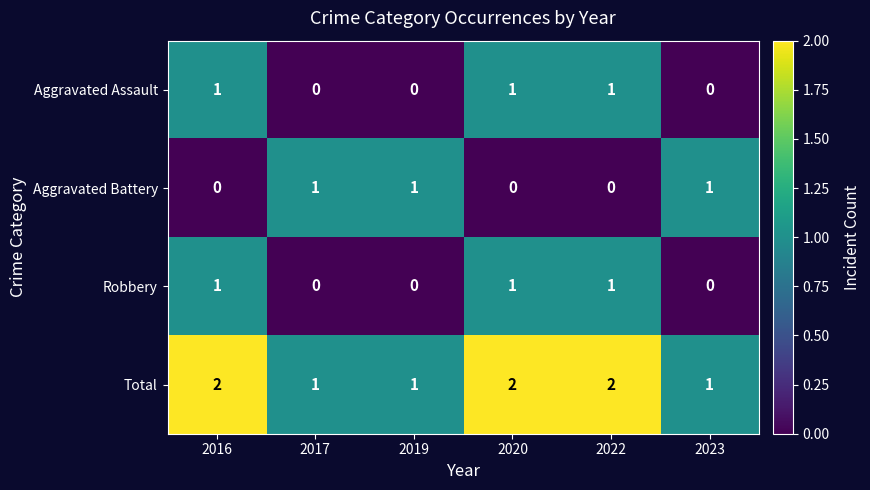

Which series has the largest total across all categories?

Total